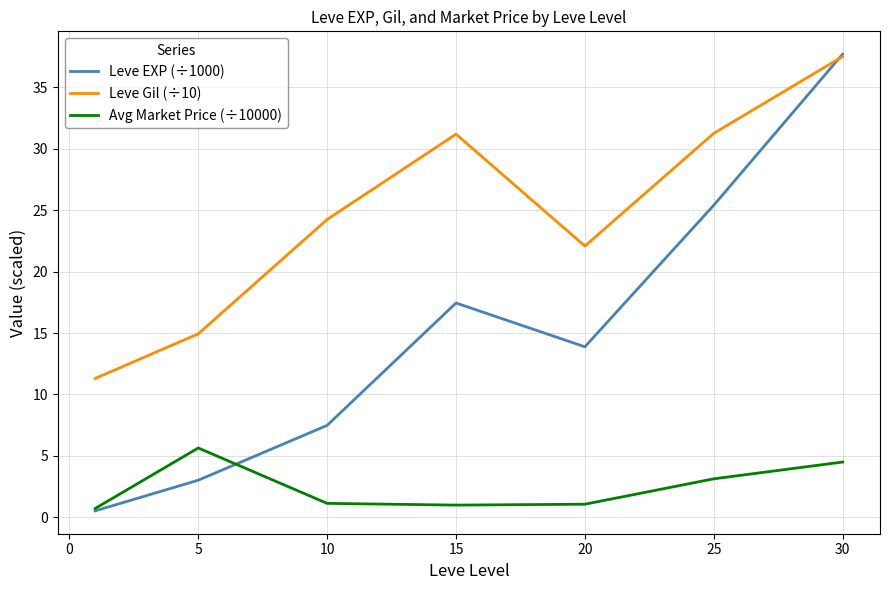

How many distinct data groups are displayed?

3